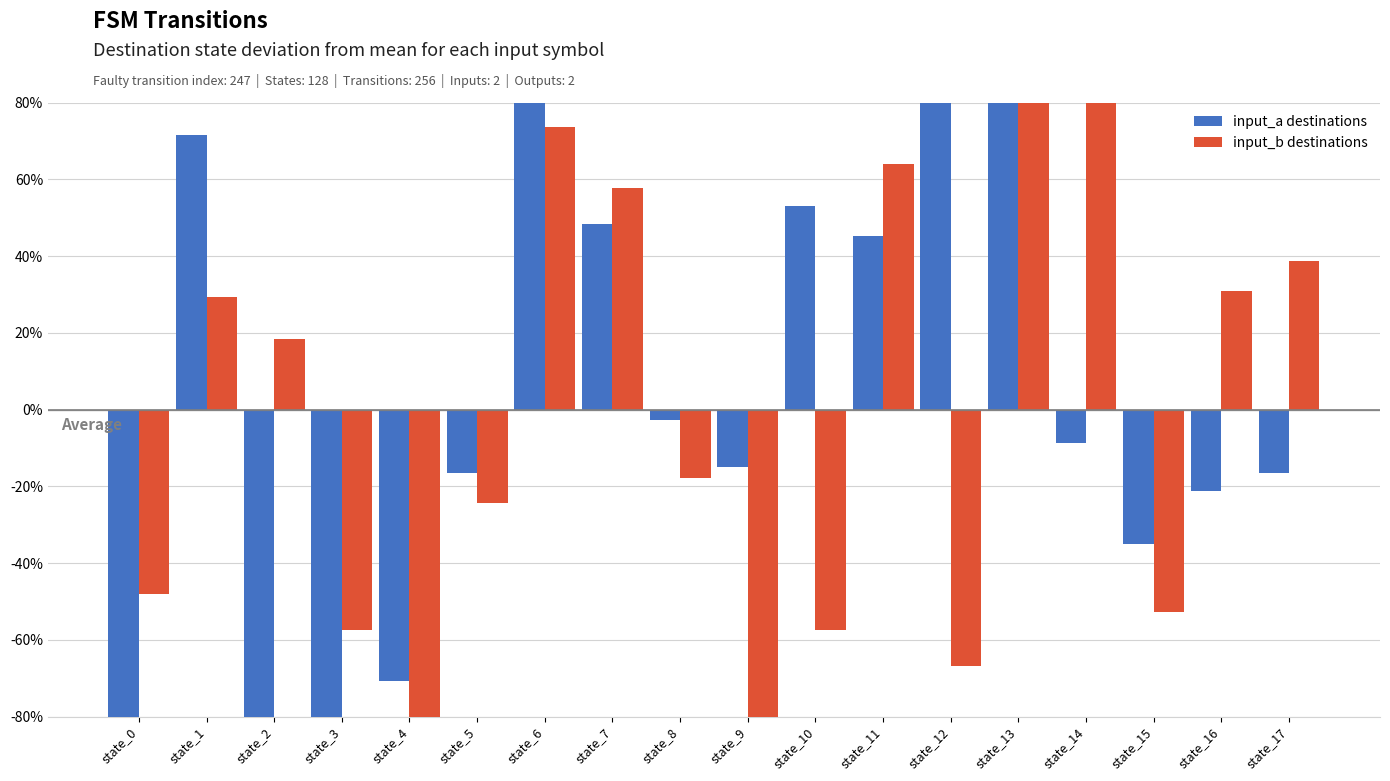

How many negative values does the input_b destinations series have?

9